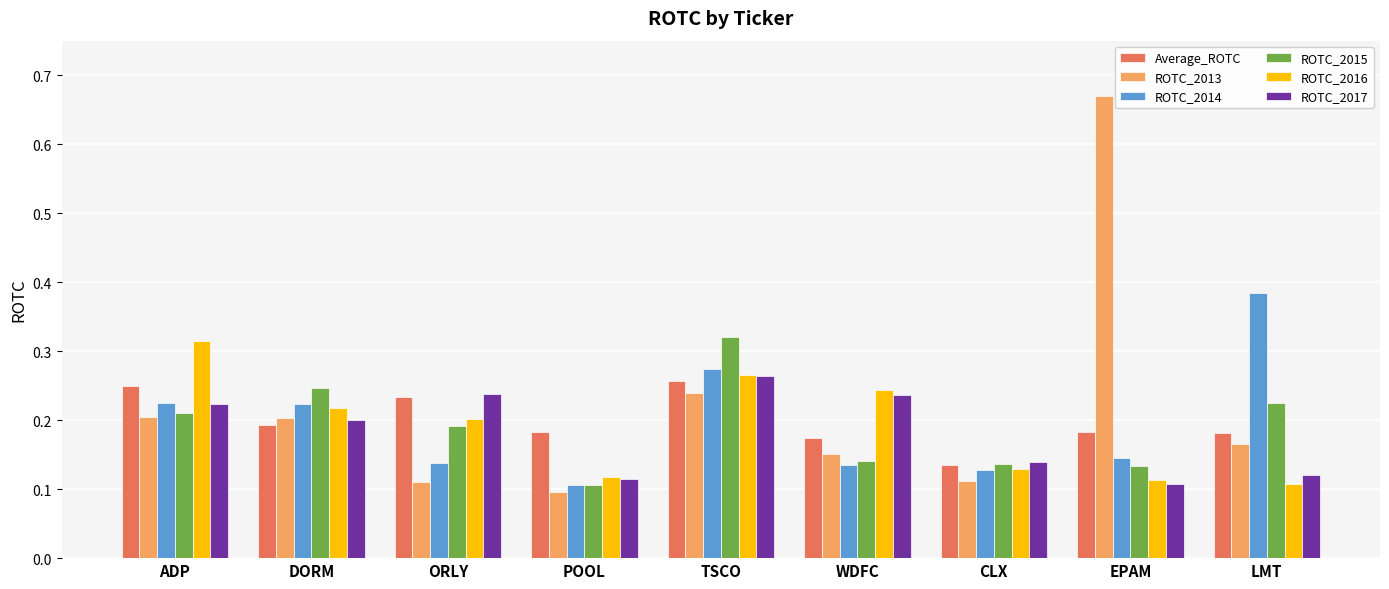

Count the ROTC_2015 values in the range 0 to 1.

9